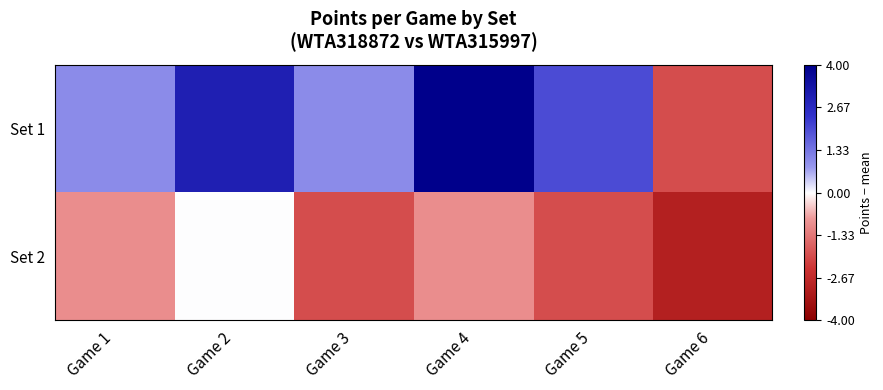

Reading left to right, list all the values displayed in this chart.

Set 1: Game 1=1	Game 2=3	Game 3=1	Game 4=4	Game 5=2	Game 6=-2
Set 2: Game 1=-1	Game 2=0	Game 3=-2	Game 4=-1	Game 5=-2	Game 6=-3